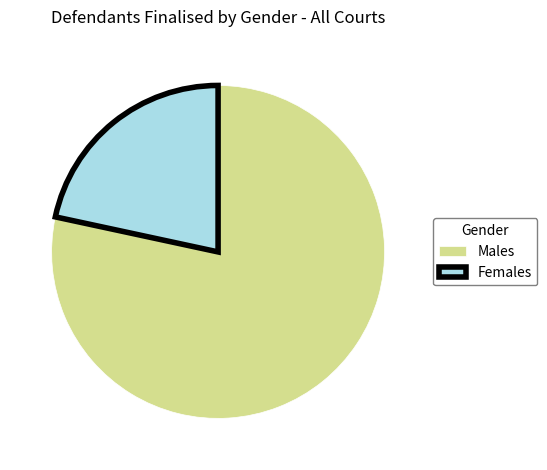

Approximately how many times larger is the value at Females compared to Males?

0.3